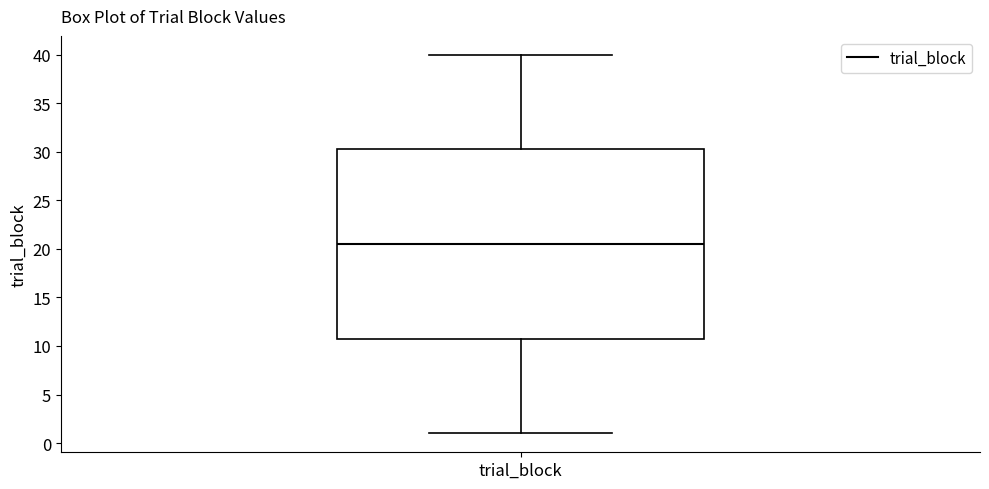

Where is the upper edge of the box for trial_block on the y-axis? The values are not printed on the chart, so give them approximately, as read against the axis.

30.5